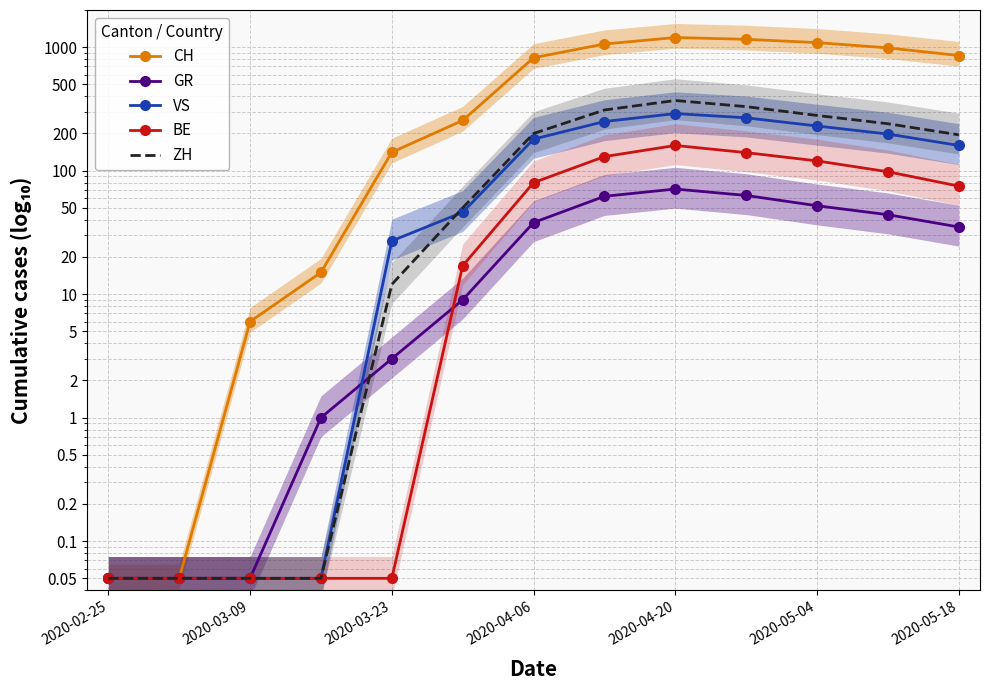

How many interior local peaks does the CH series have?

1